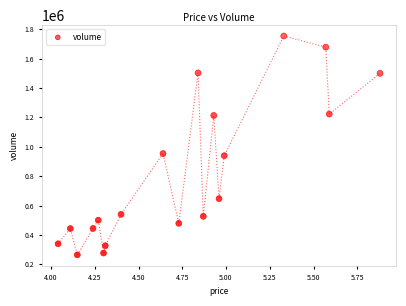

What is the range of Y values (max minus min)?

1490236